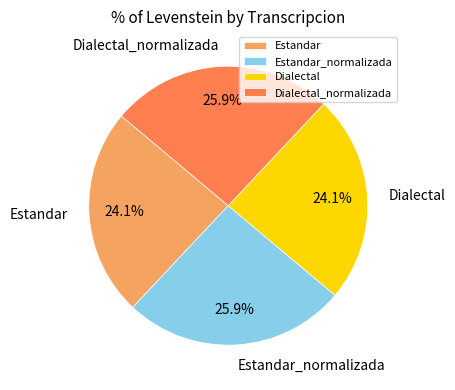

How many slices are in this pie chart?

4